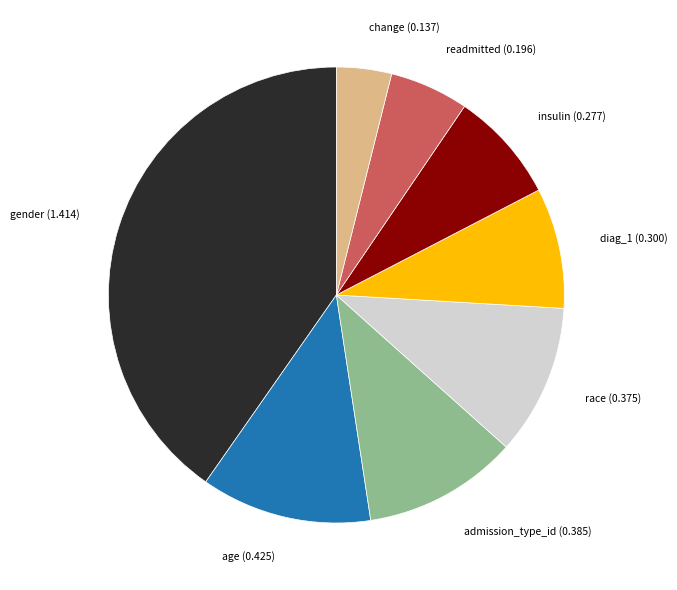

Does any single category account for the majority?

No